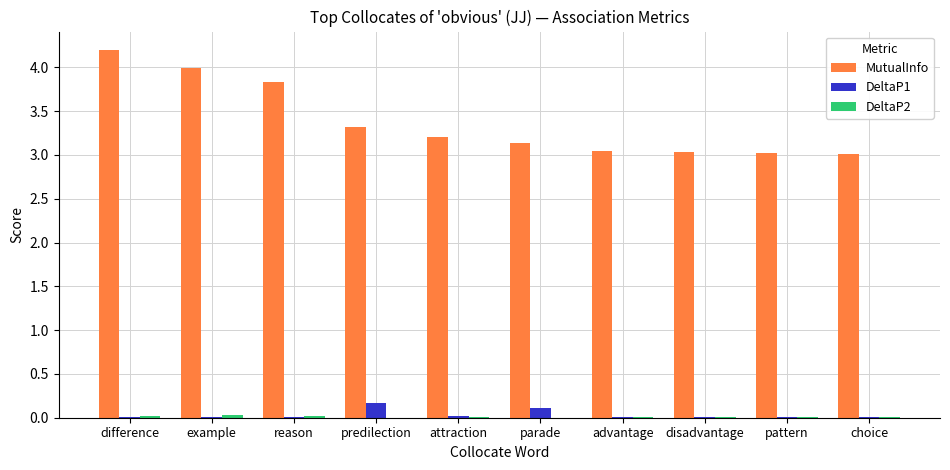

Is the value of DeltaP1 at example greater than the value of MutualInfo at reason?

No